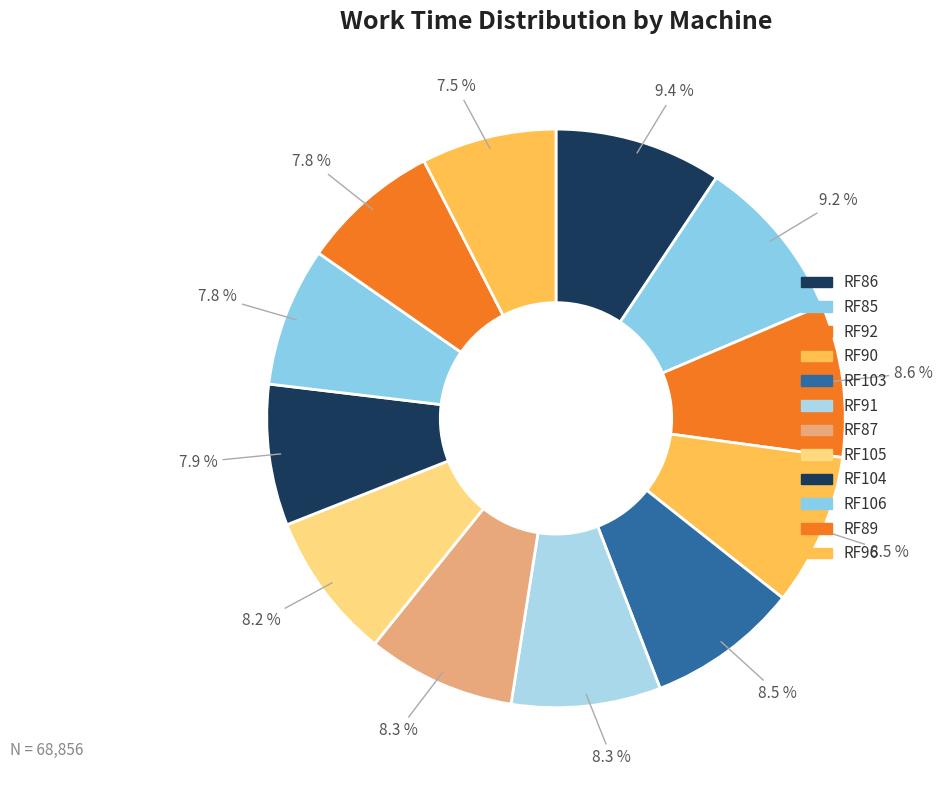

Count the number of slices in the pie.

12